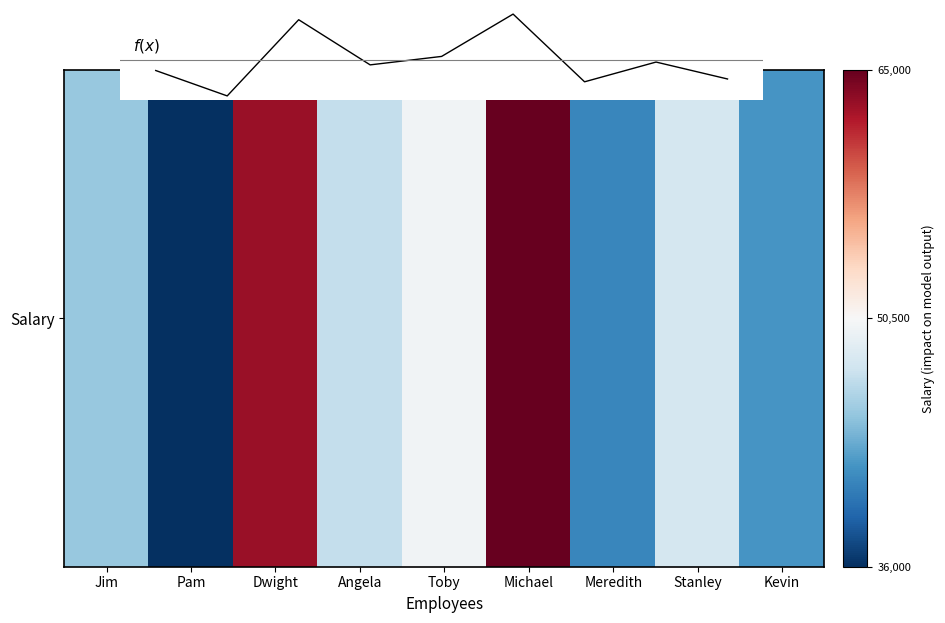

List the labels in order of value, largest first.

Michael, Dwight, Toby, Stanley, Angela, Jim, Kevin, Meredith, Pam